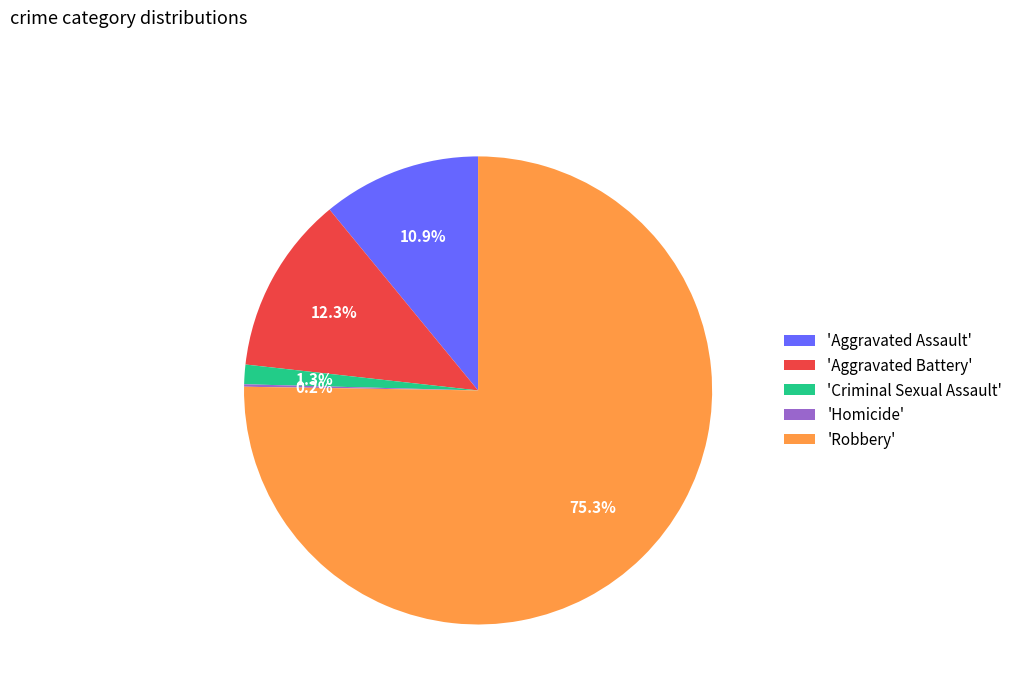

Is the sum of 'Aggravated Battery' and 'Aggravated Assault' greater than half?

No